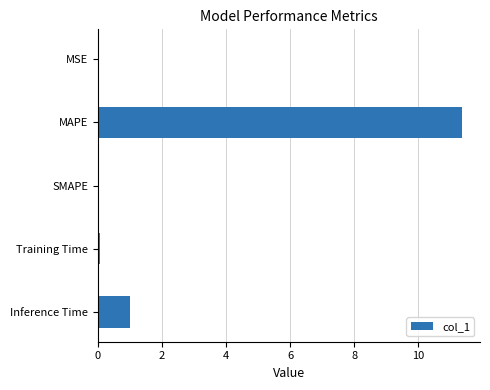

Are the bars horizontal?

Yes